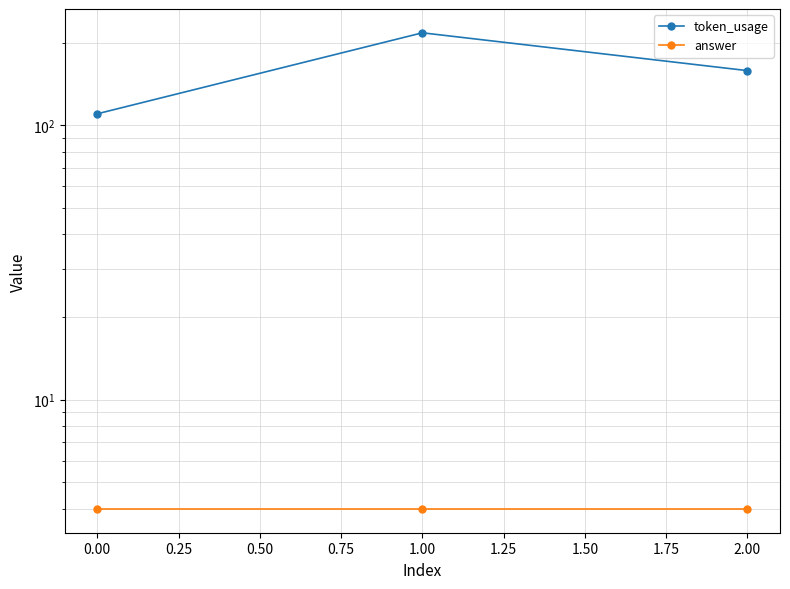

The answer series shows 4 at 1.00. True or false?

True